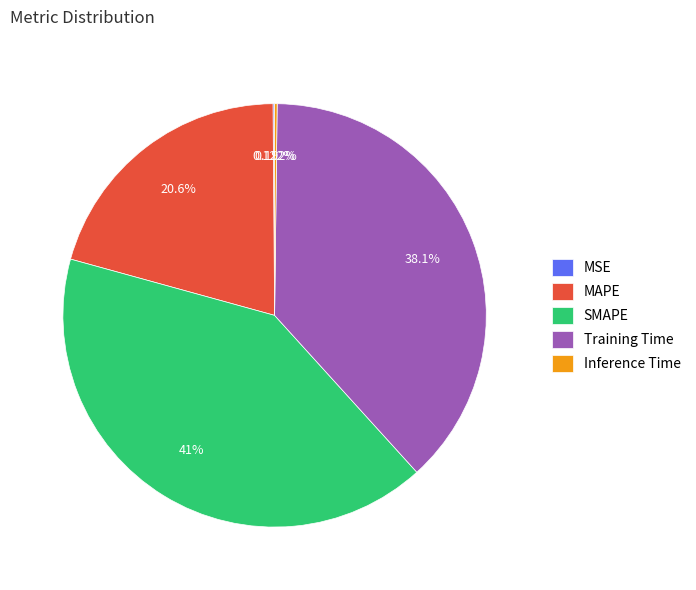

To the nearest percent, what is the average slice percentage?

20%